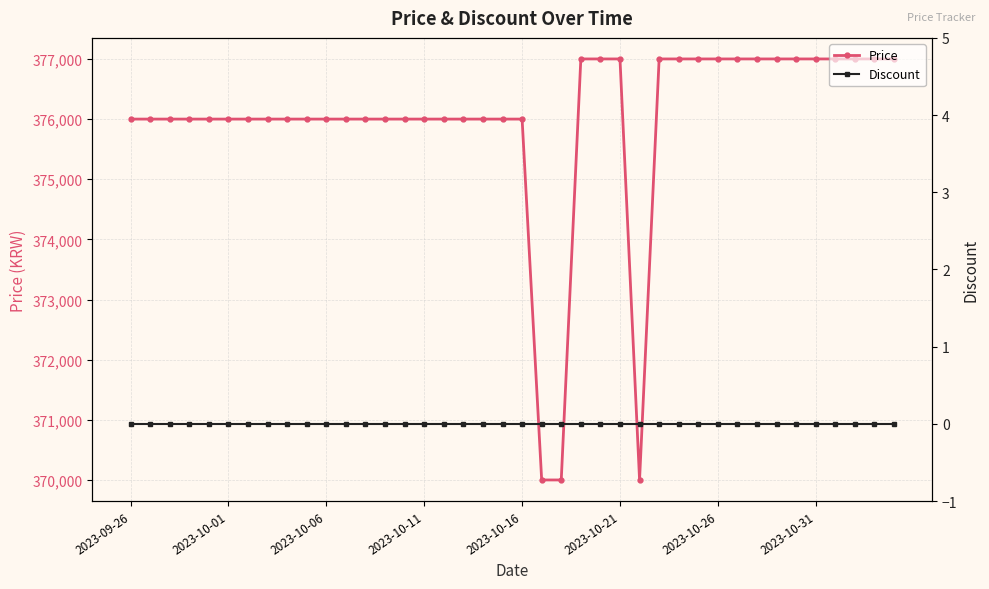

What is the lowest value of the Price series?

370000